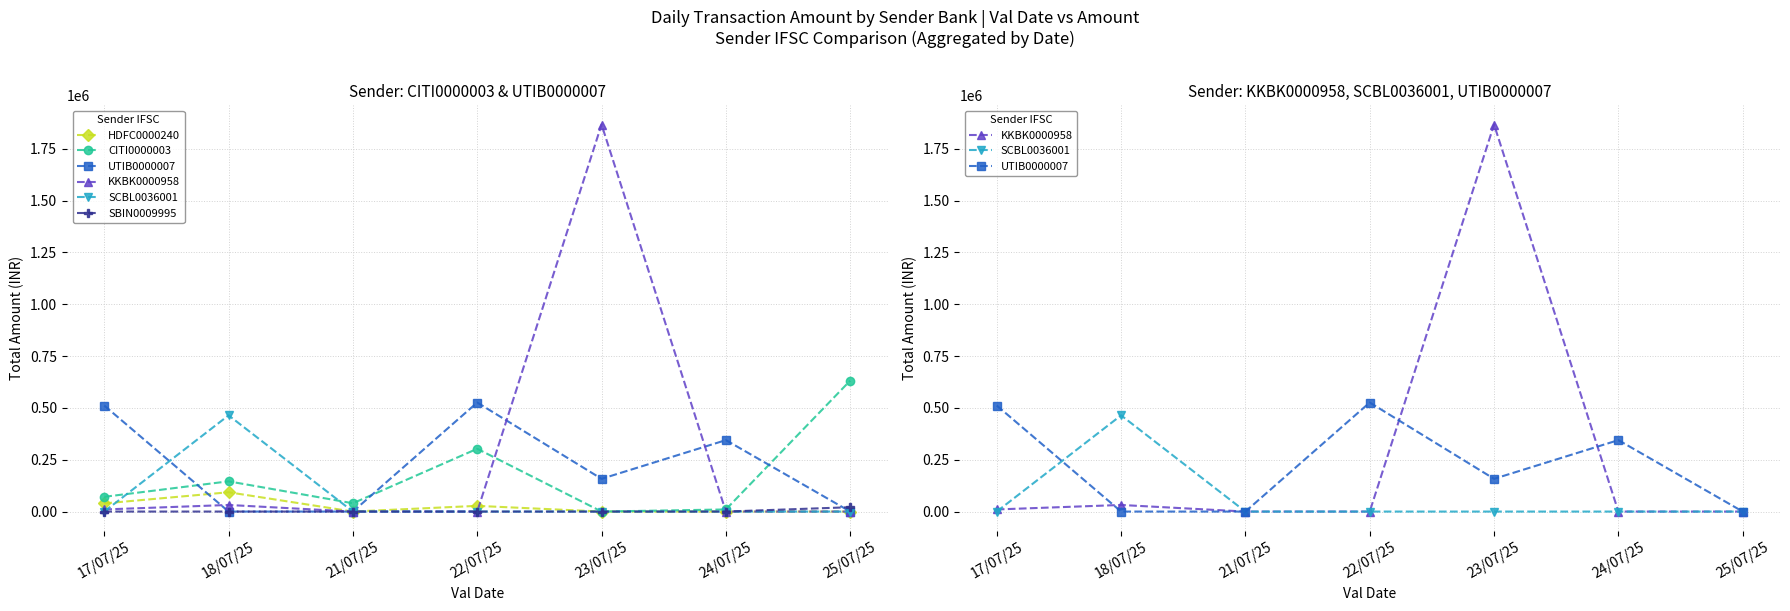

Rank the series at 24/07/25 from lowest to highest value.

HDFC0000240, KKBK0000958, SCBL0036001, SBIN0009995, CITI0000003, UTIB0000007